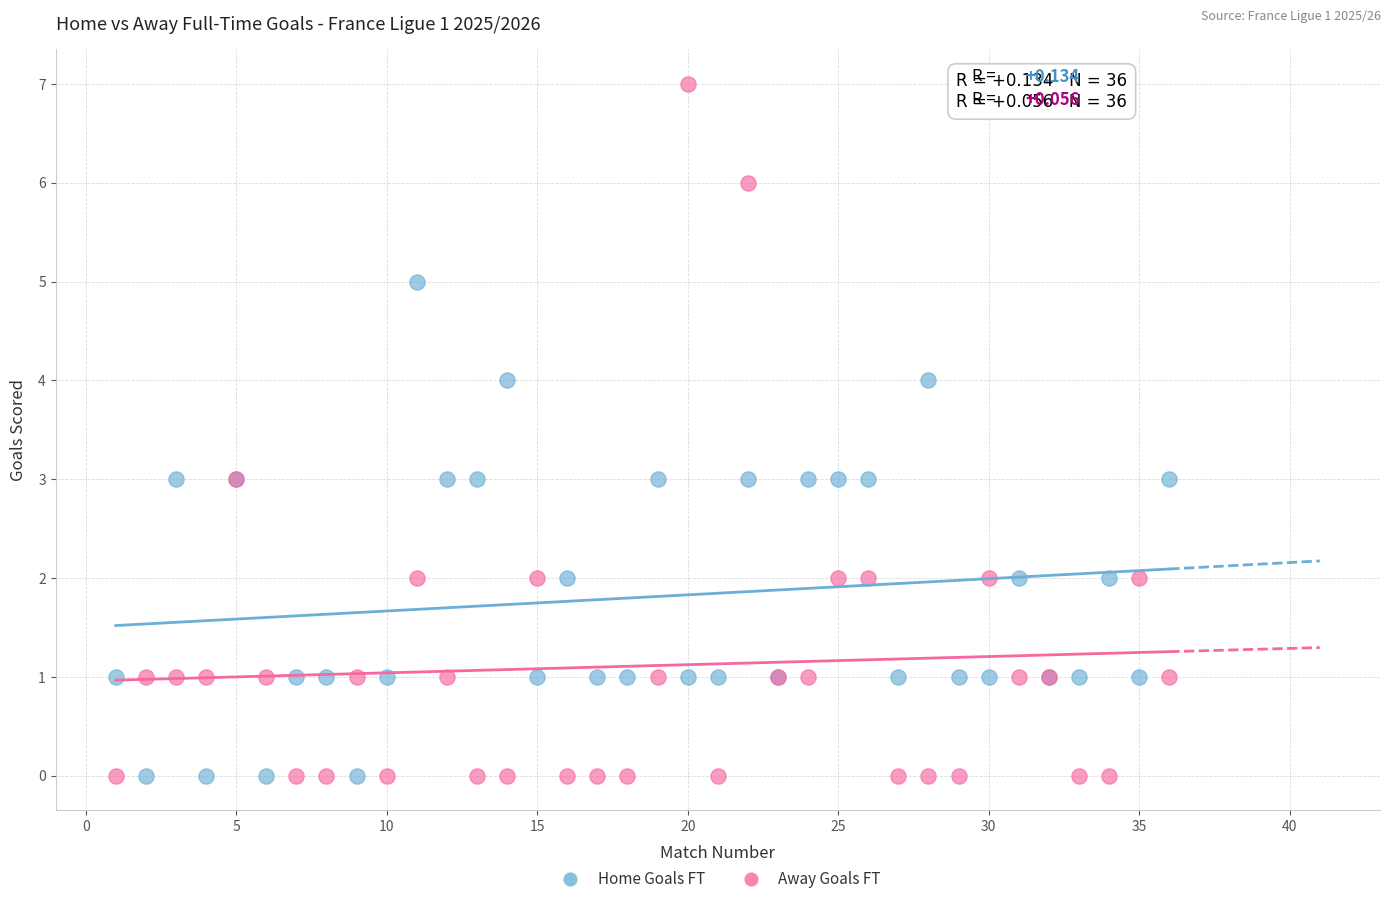

Which series has the largest Y range (max minus min)?

Away Goals FT